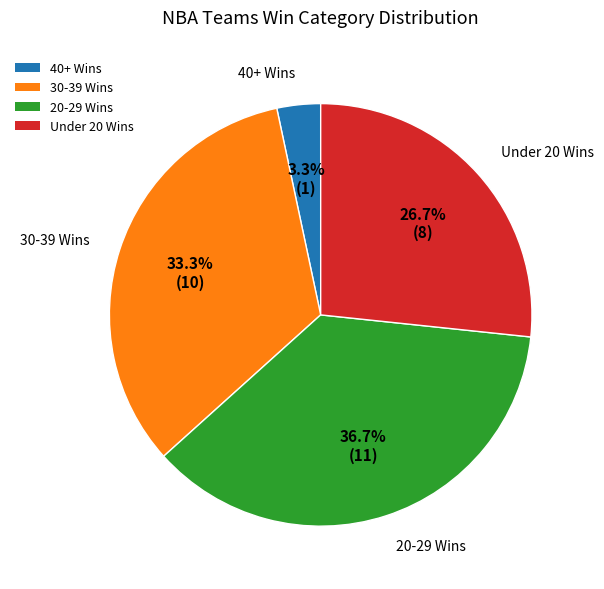

What is the ratio of the value at 30-39 Wins to the value at Under 20 Wins?

1.2